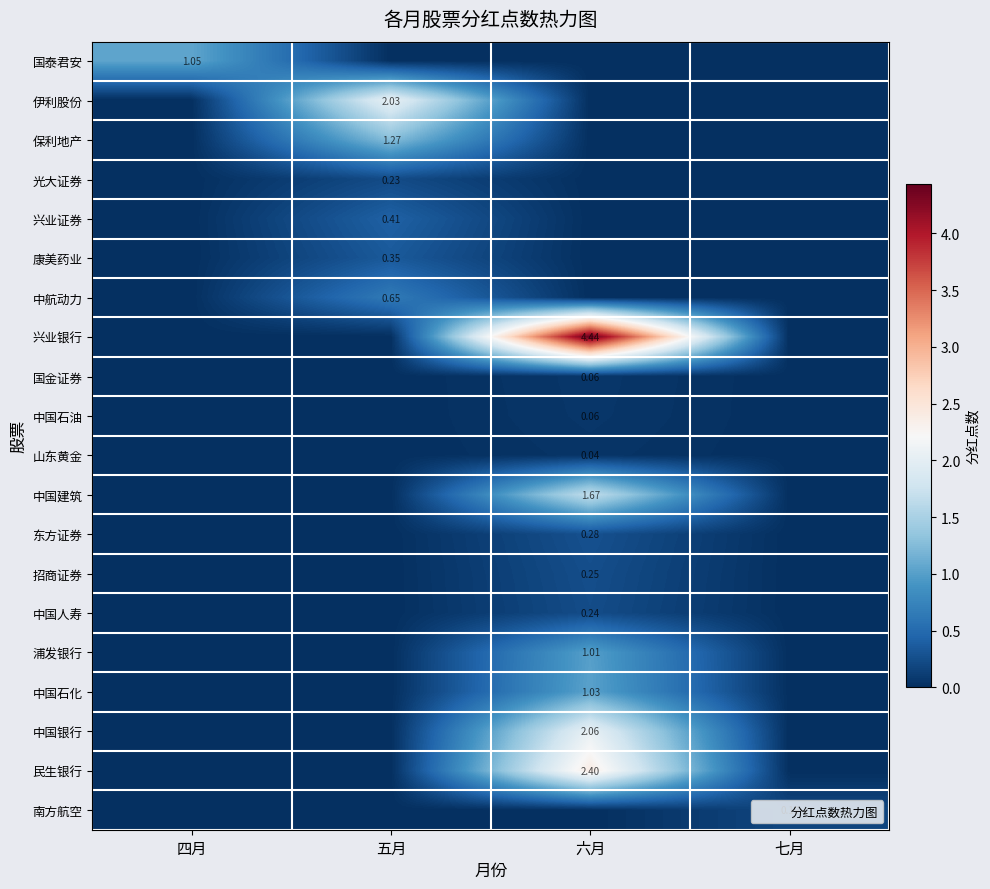

True or false: 中航动力 has a value of 1.1 at 五月.

False